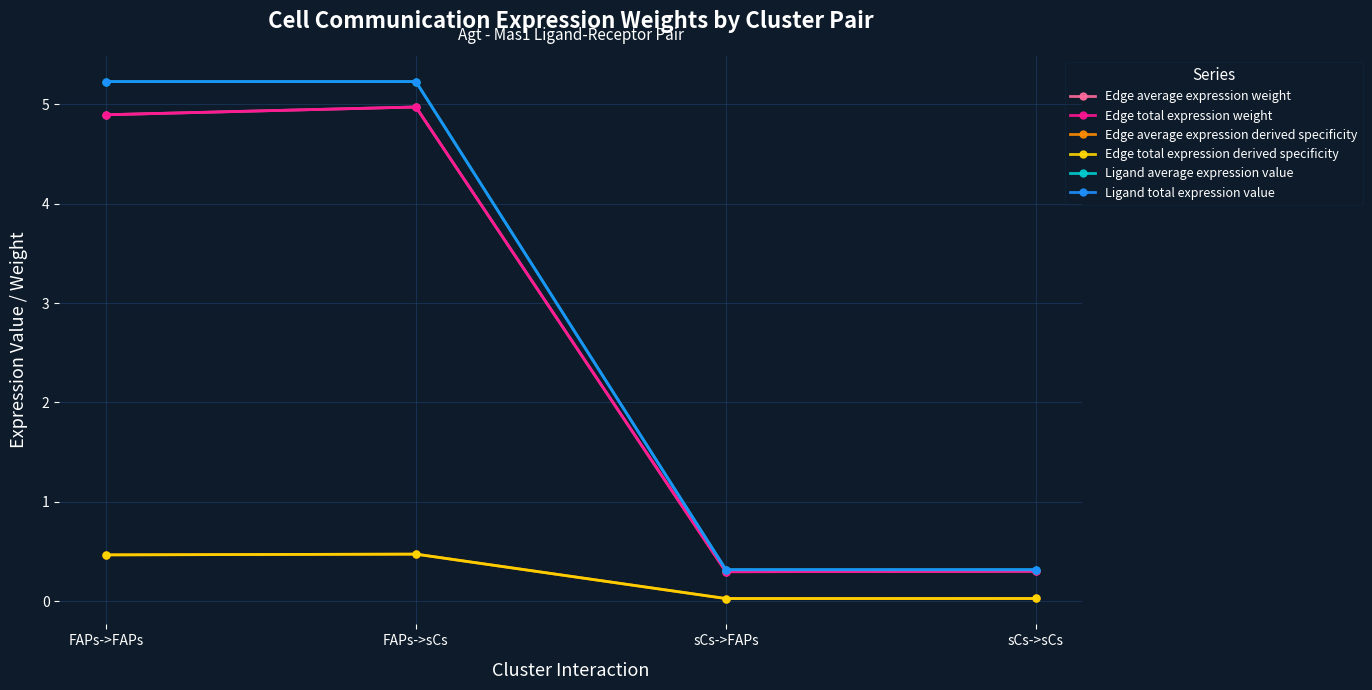

True or false: Ligand average expression value and Edge average expression derived specificity cross at least once.

False